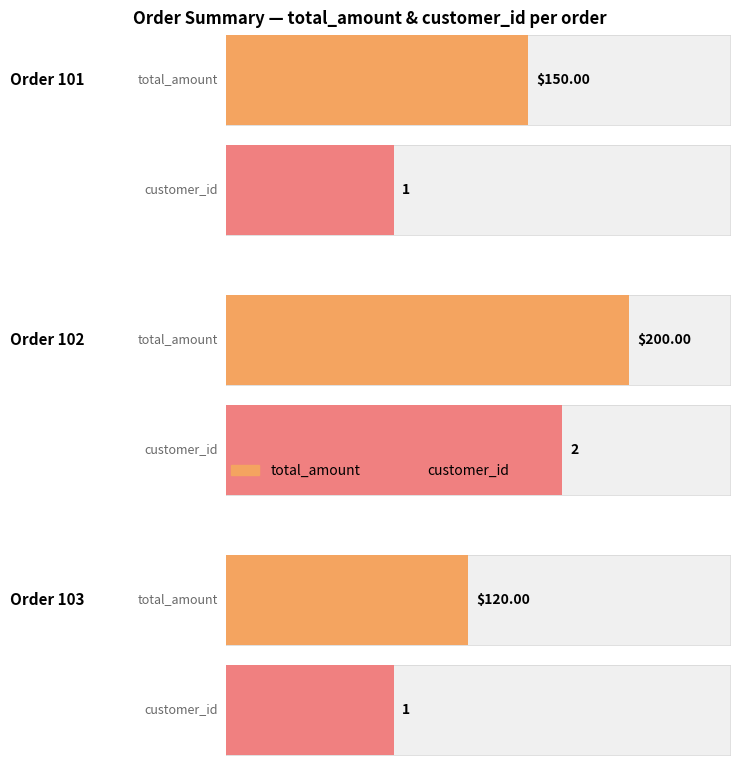

At which label is customer_id closest to 1?

101